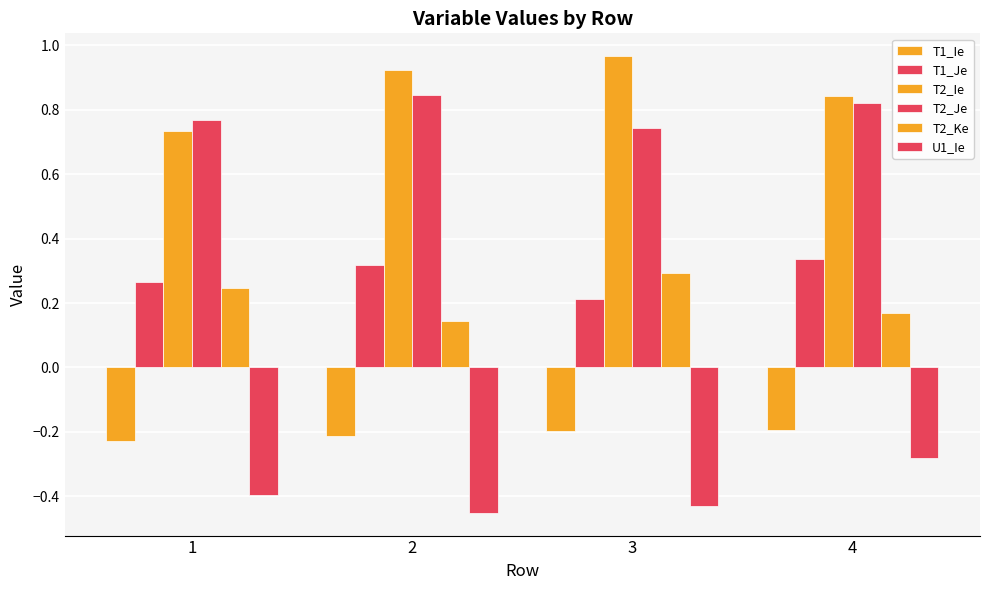

What is the lowest value of the T1_Ie series?

-0.2